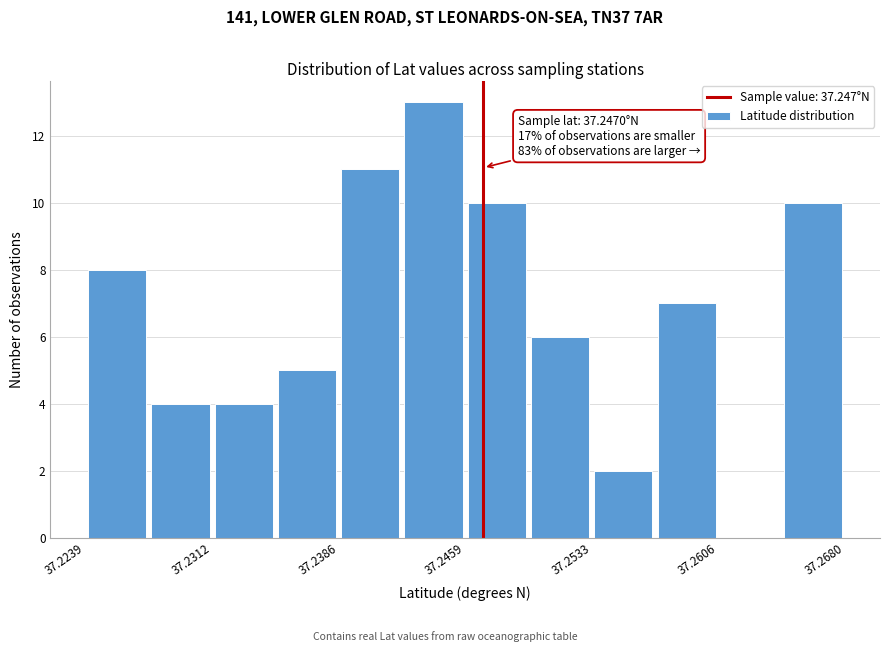

Around what value on the x-axis is the tallest bar? Give the approximate position of its centre, as read against the axis.

37.244